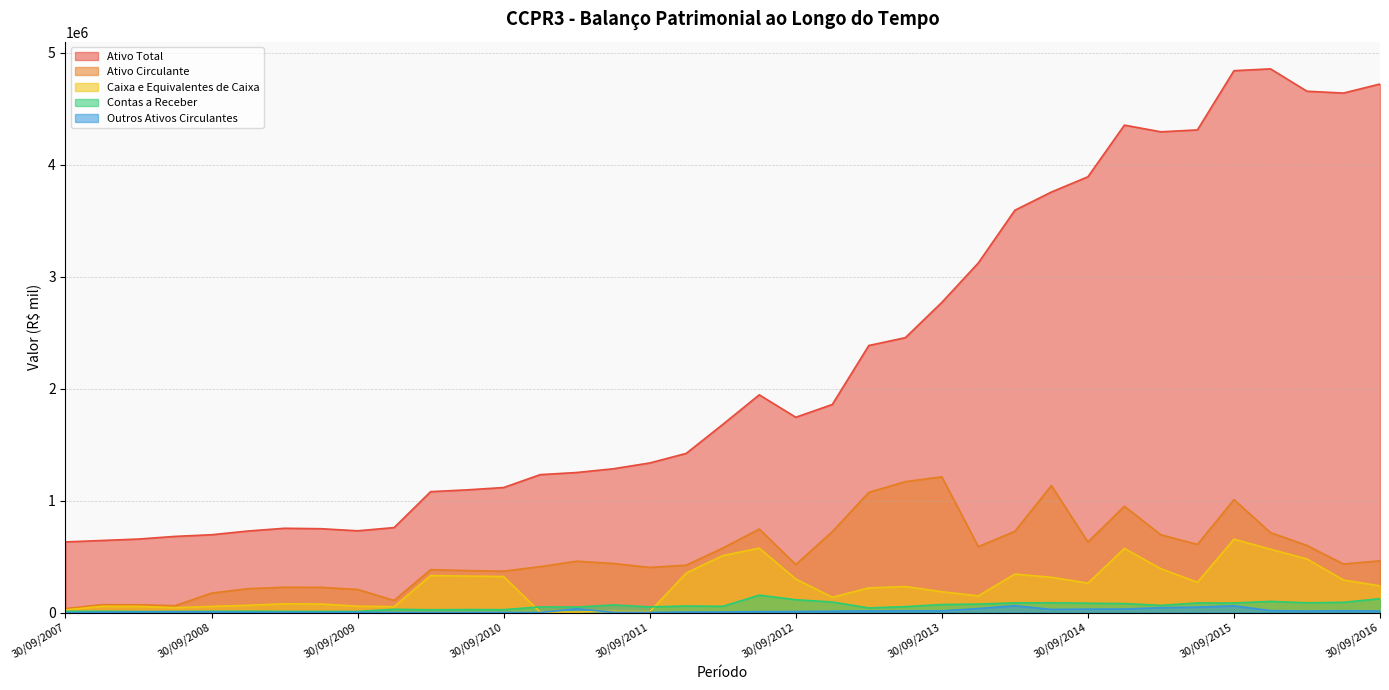

Which category has the lowest value across all series?

30/09/2007